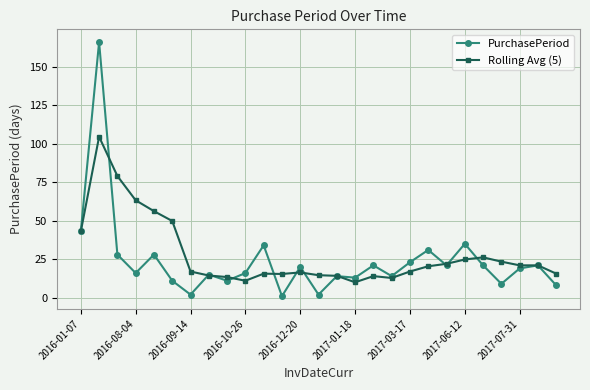

List the series in order of their peak value, lowest first.

Rolling Avg (5), PurchasePeriod